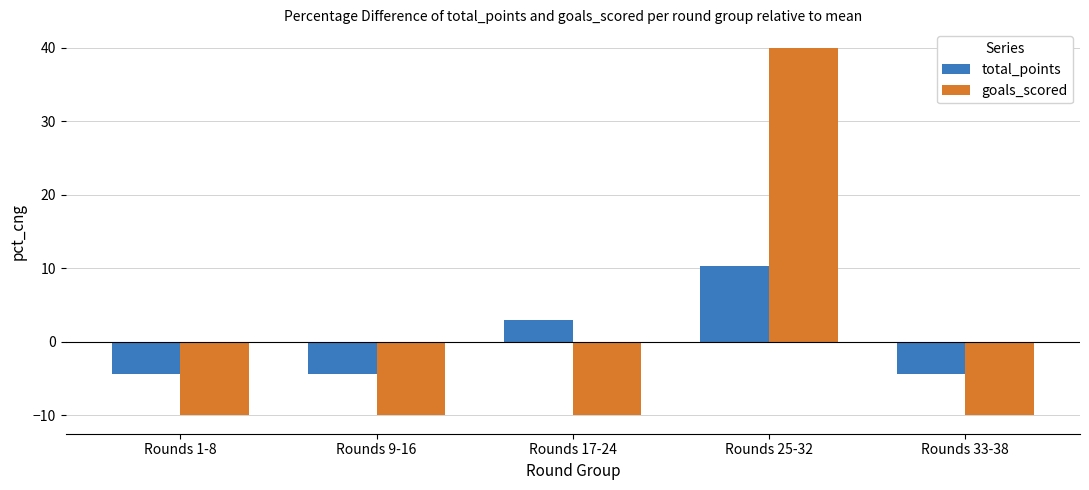

Is it true that goals_scored equals -13.4 at Rounds 9-16?

False